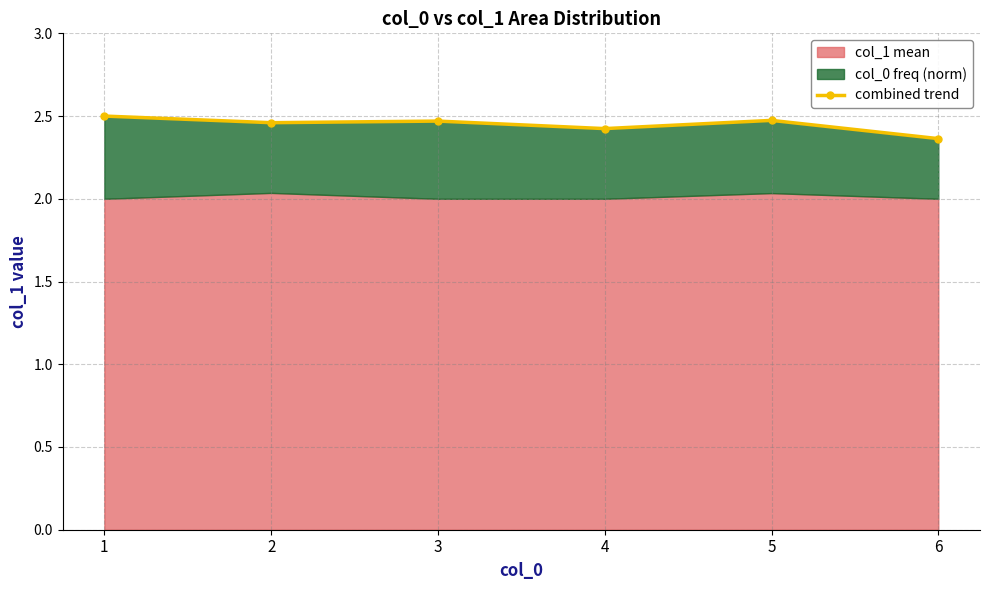

How many points are lower than both their immediate neighbors (excluding endpoints)?

2